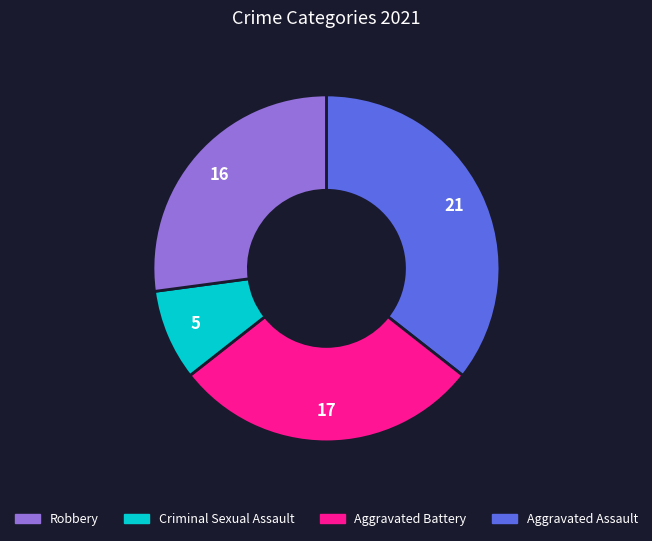

Does any single category account for the majority?

No